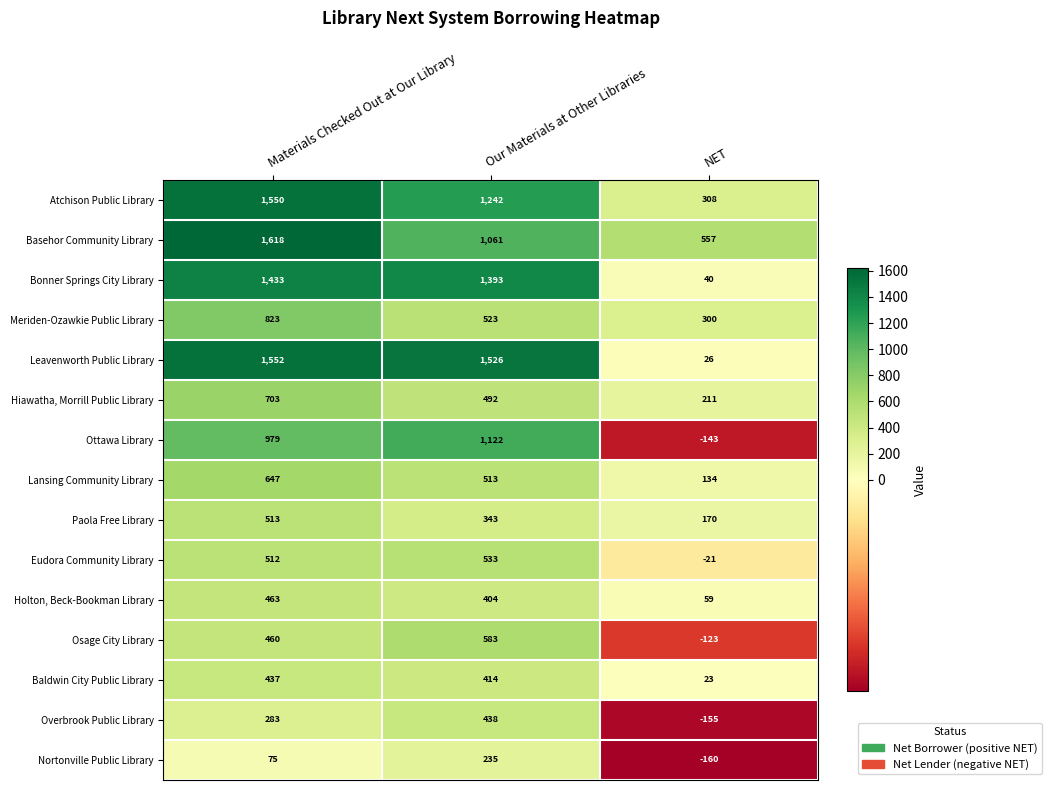

At which label does Baldwin City Public Library reach its peak?

Materials Checked Out at Our Library